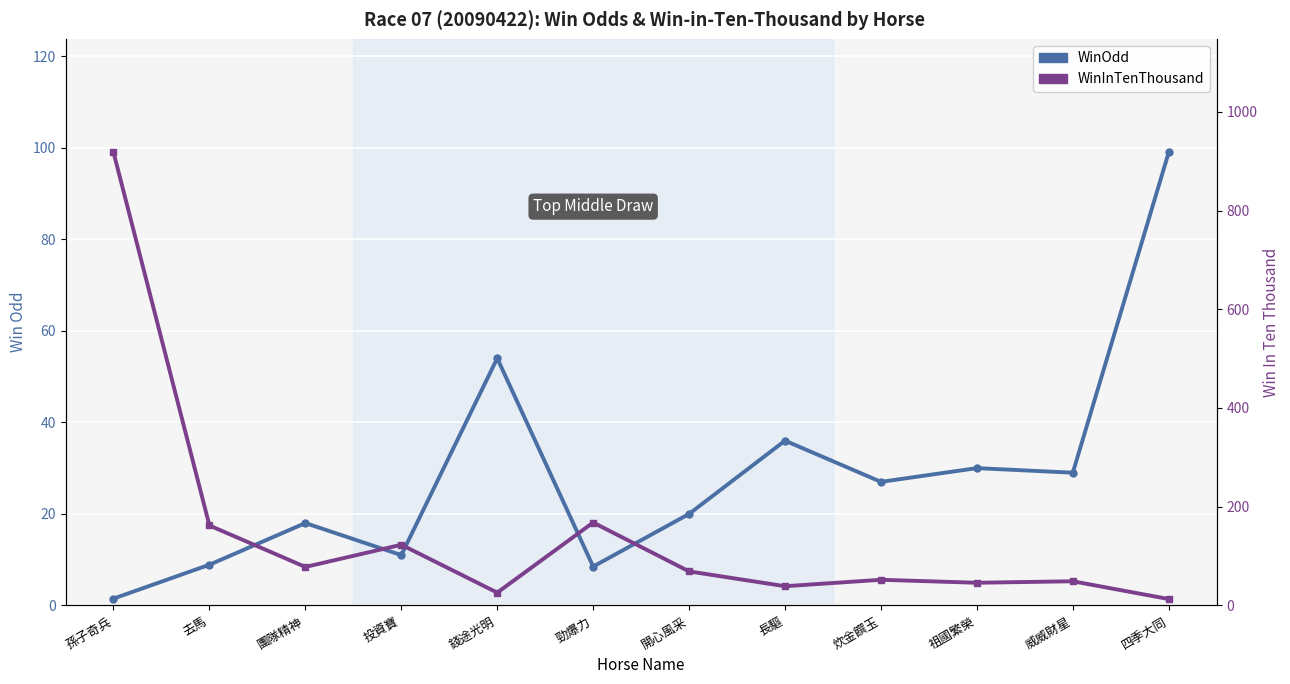

How many times do WinOdd and WinInTenThousand cross each other?

3